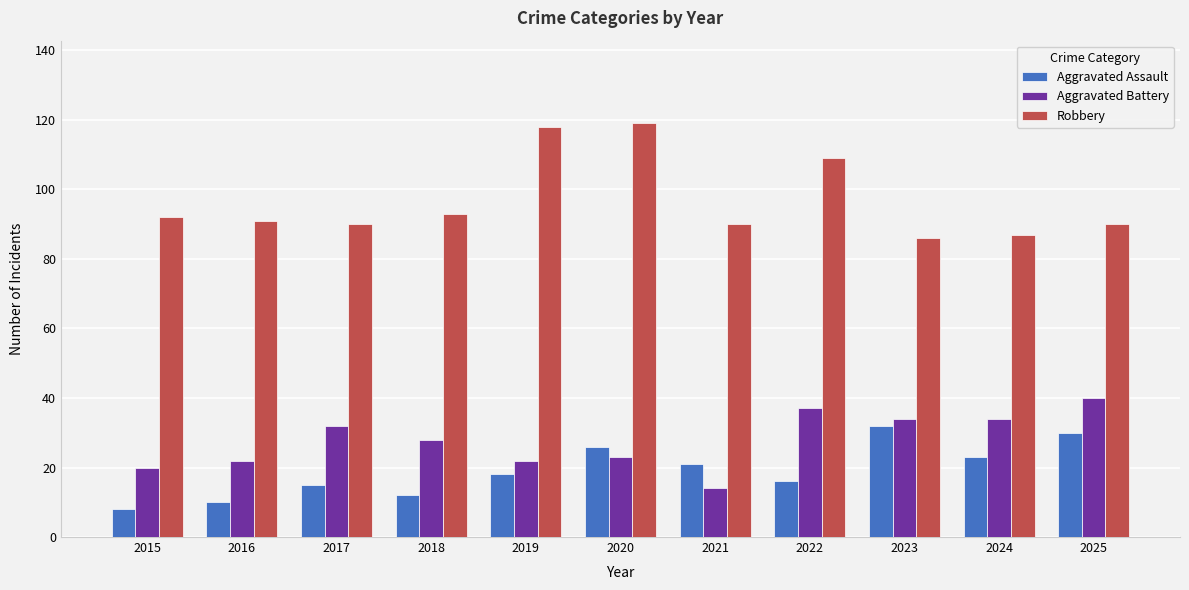

Rank the series at 2015 from lowest to highest value.

Aggravated Assault, Aggravated Battery, Robbery